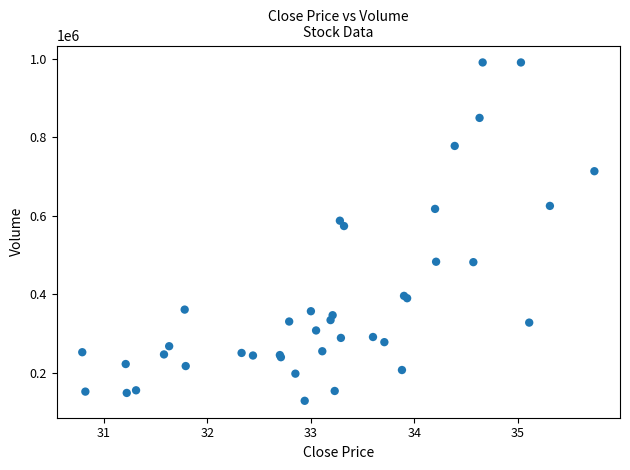

What Y value in the scatter plot is closest to 559657?

573904